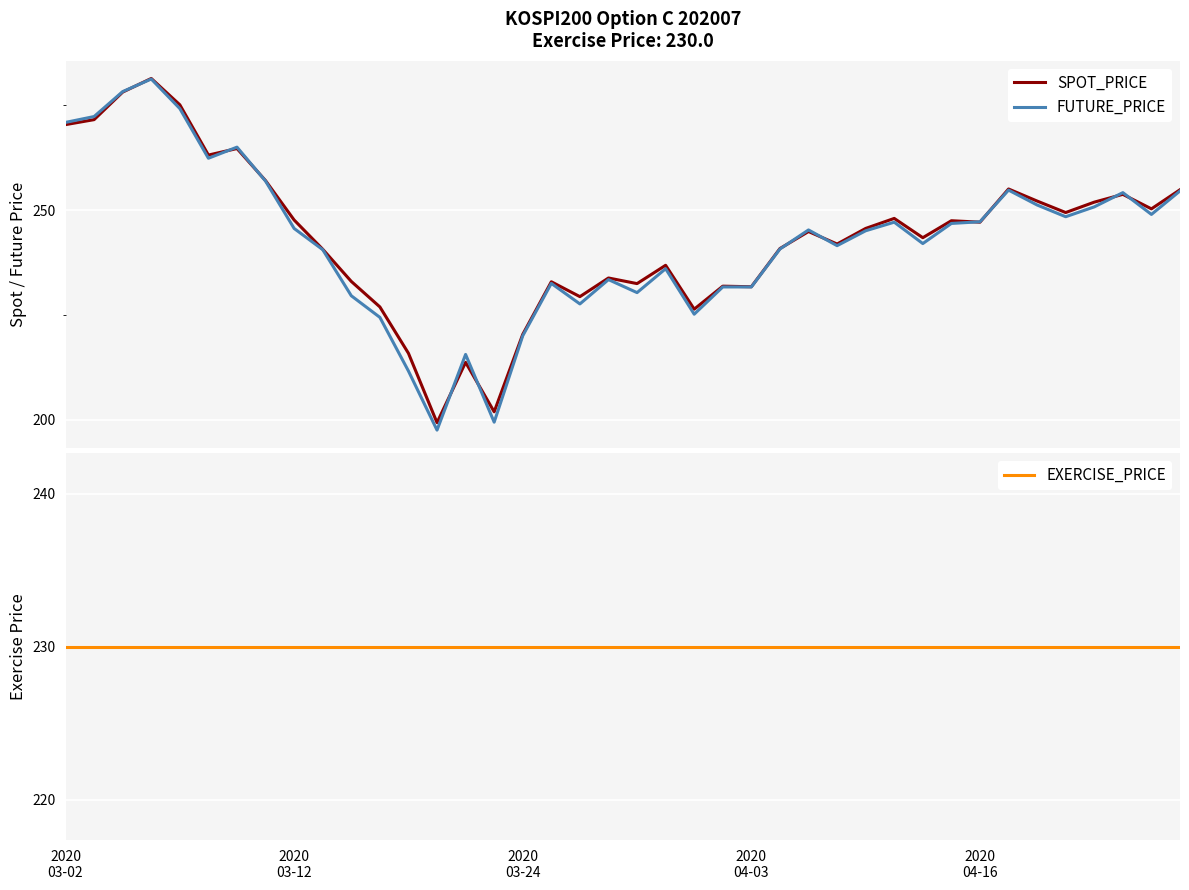

What is the minimum value for SPOT_PRICE?

199.3